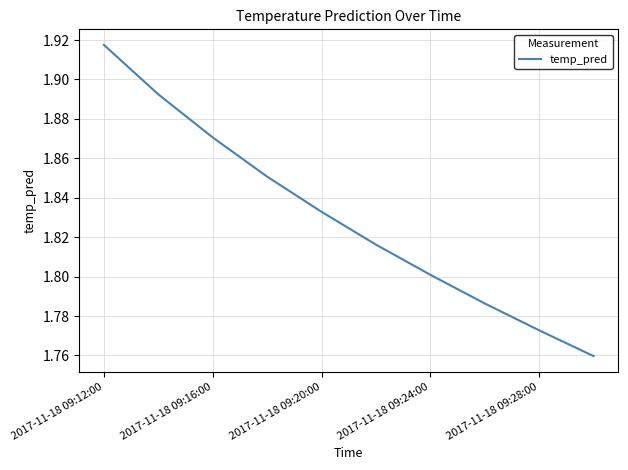

Does the chart have visible grid lines?

Yes